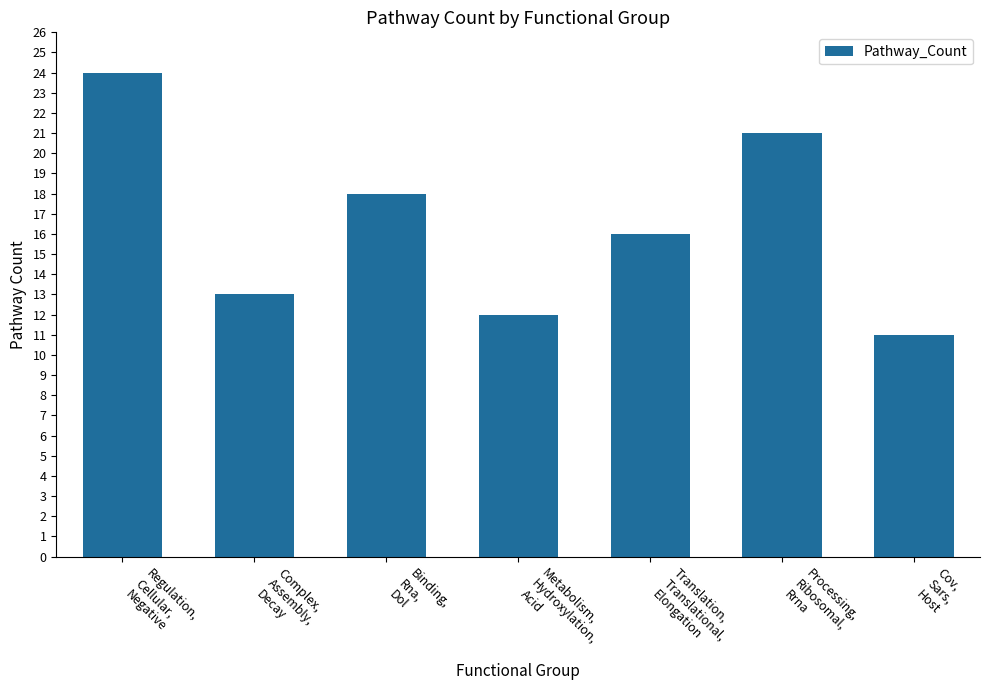

The value at Cov,
Sars,
Host is 11. True or false?

True